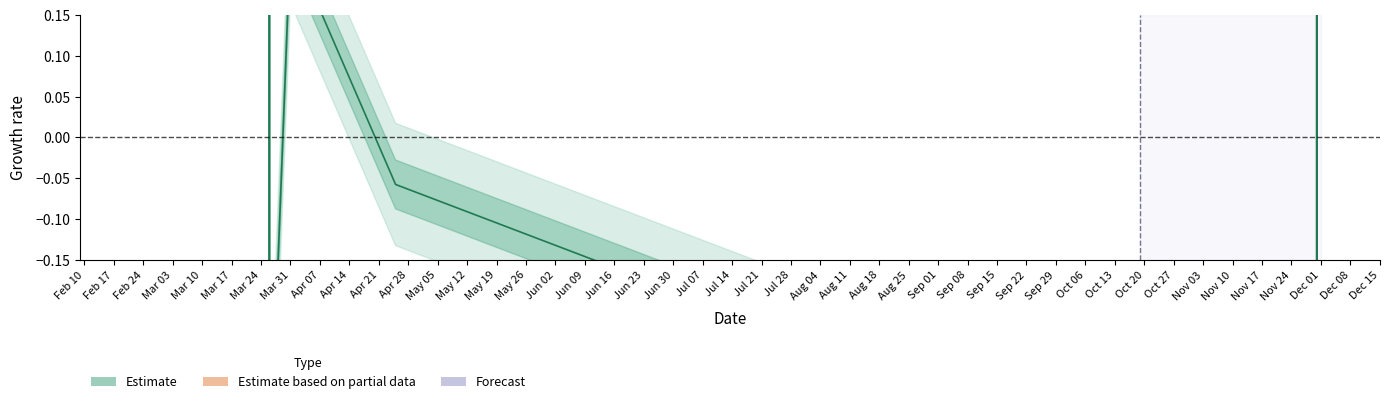

How many negative values are there?

11